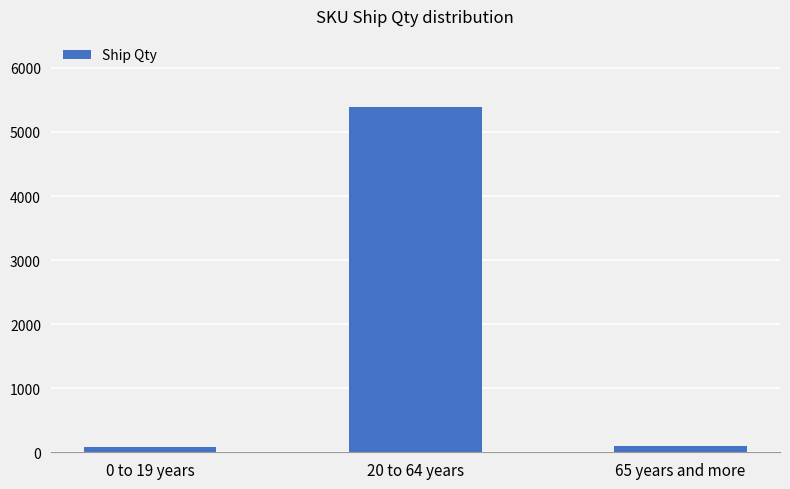

The value at 20 to 64 years is 2727. True or false?

False